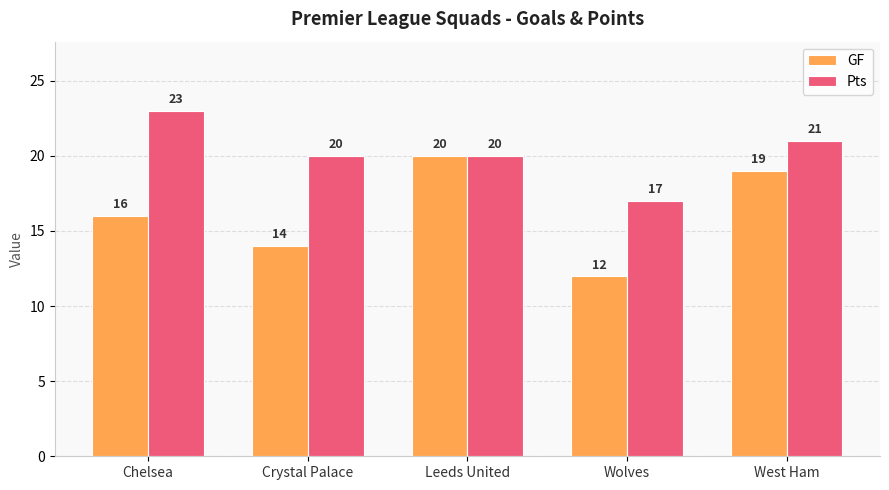

List the labels in order of GF value, smallest first.

Wolves, Crystal Palace, Chelsea, West Ham, Leeds United